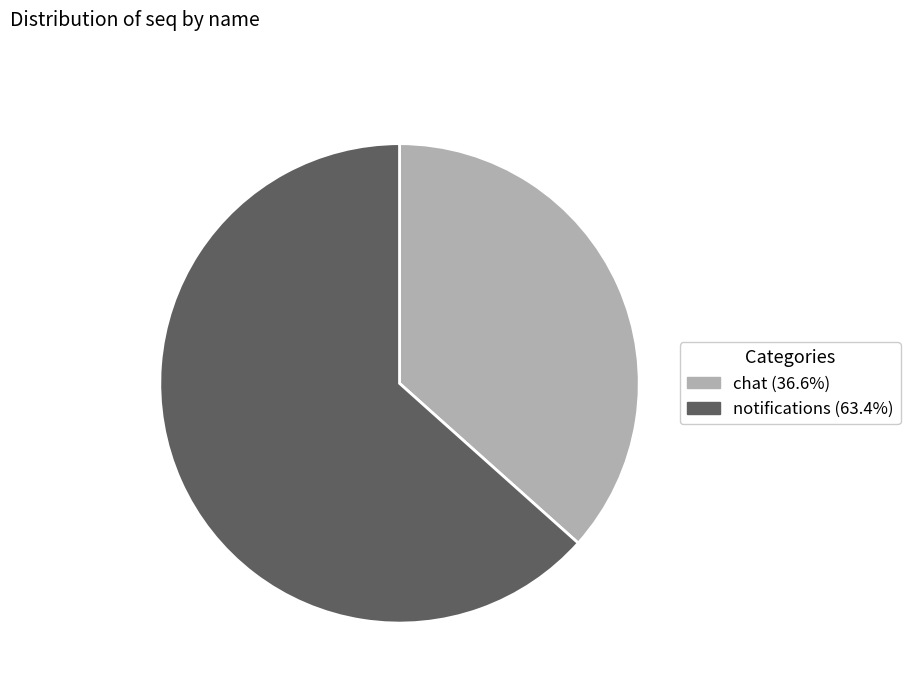

What is the largest slice in the pie chart?

notifications